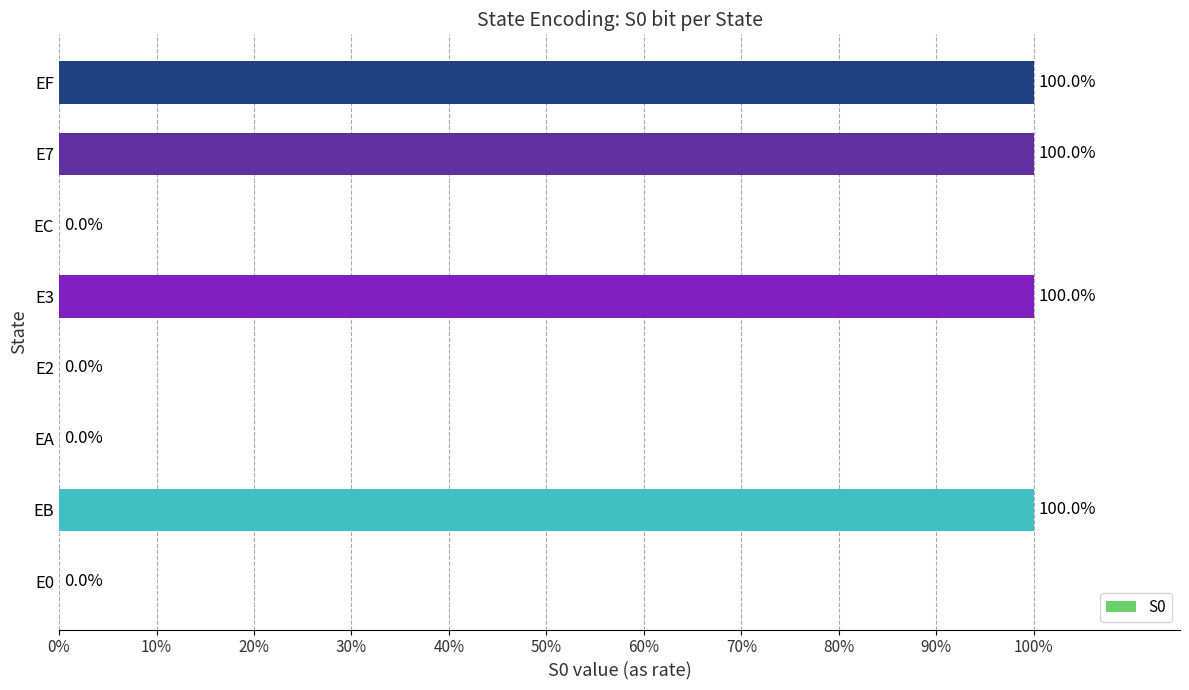

How many values are between 0 and 1?

8